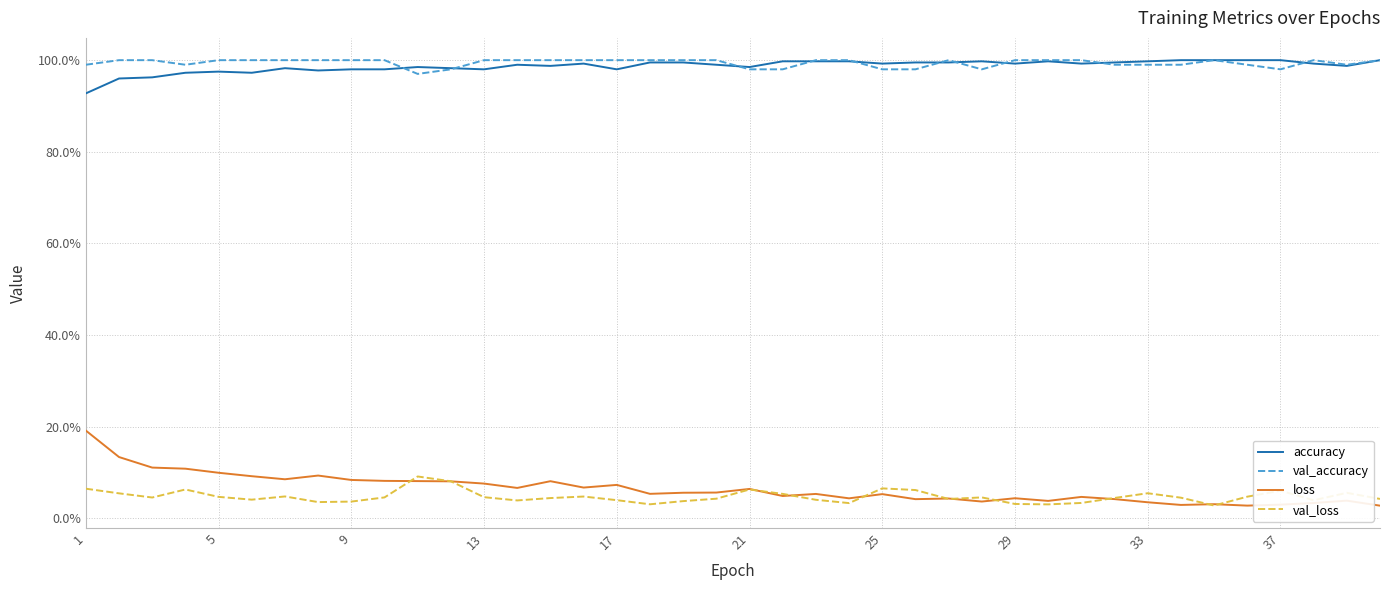

Rank the series by their maximum value, from highest to lowest.

accuracy, val_accuracy, loss, val_loss